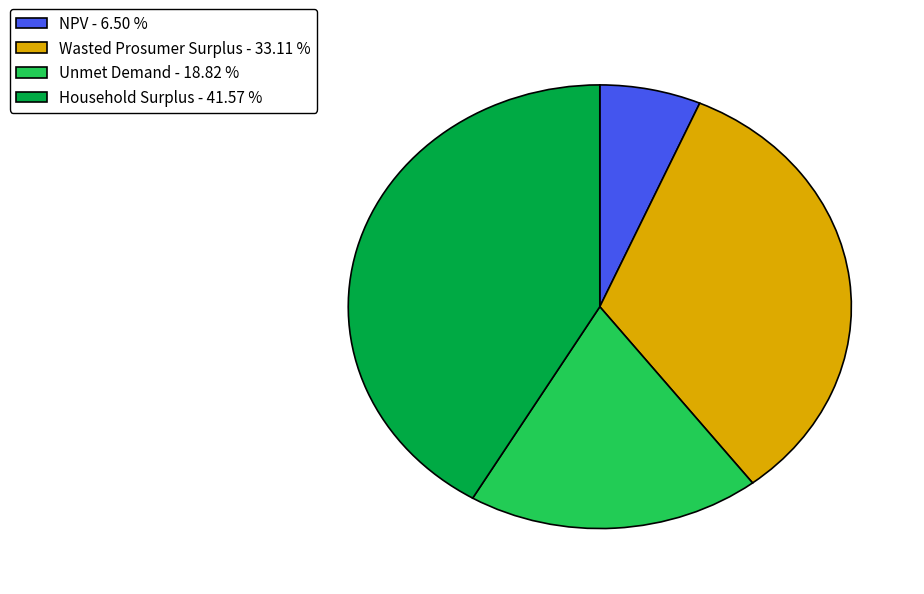

Rank the categories by value from lowest to highest.

NPV, Unmet Demand, Wasted Prosumer Surplus, Household Surplus